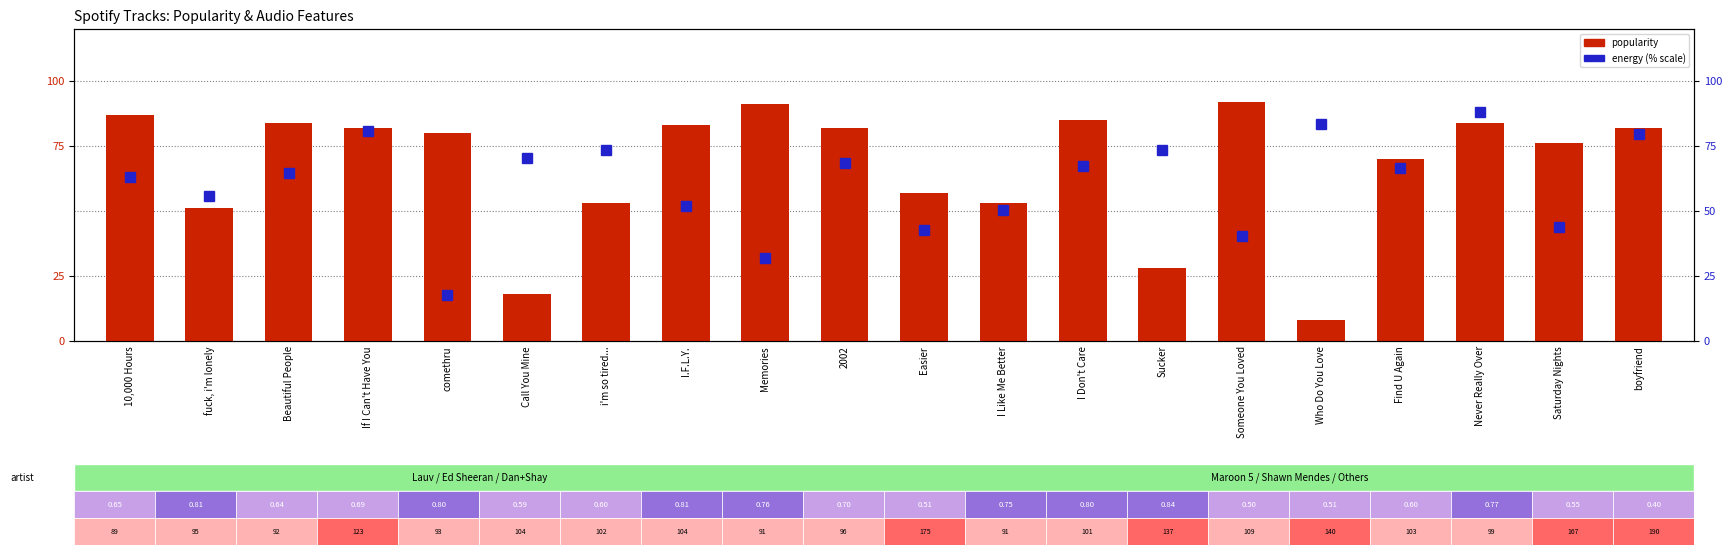

What is the difference between the second highest and second lowest values in the popularity series?

73.0